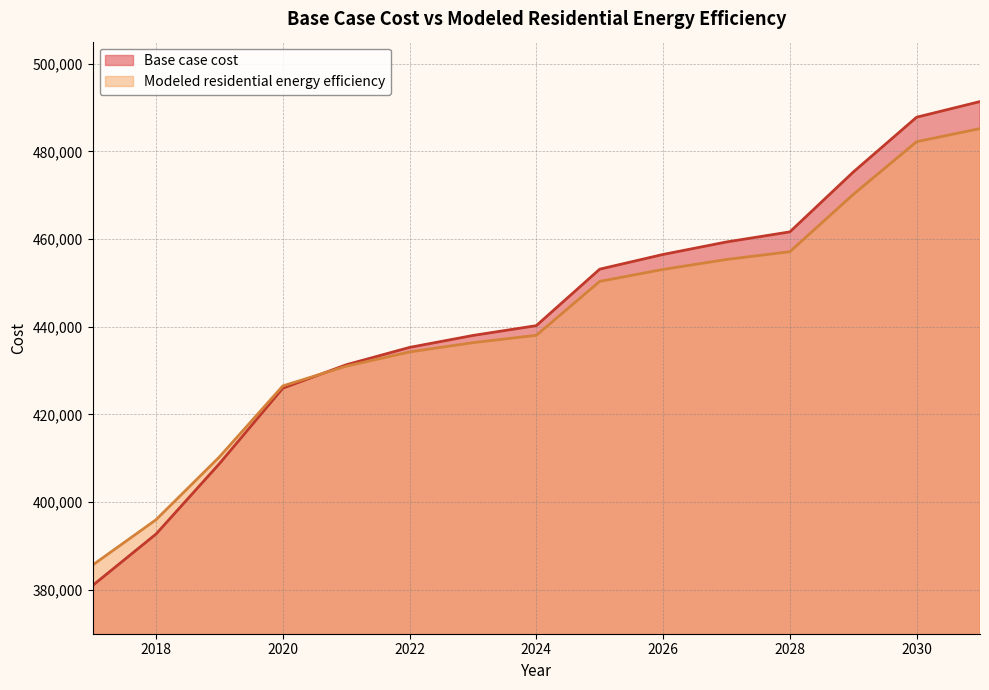

List the labels in order of Modeled residential energy efficiency value, smallest first.

2017, 2018, 2019, 2020, 2021, 2022, 2023, 2024, 2025, 2026, 2027, 2028, 2029, 2030, 2031